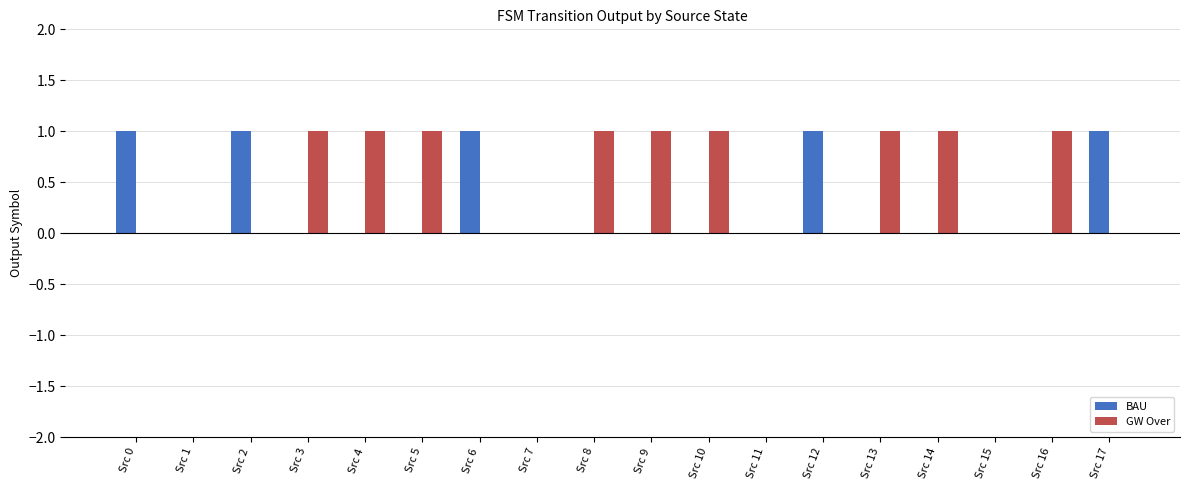

What is the sum of all GW Over values?

9